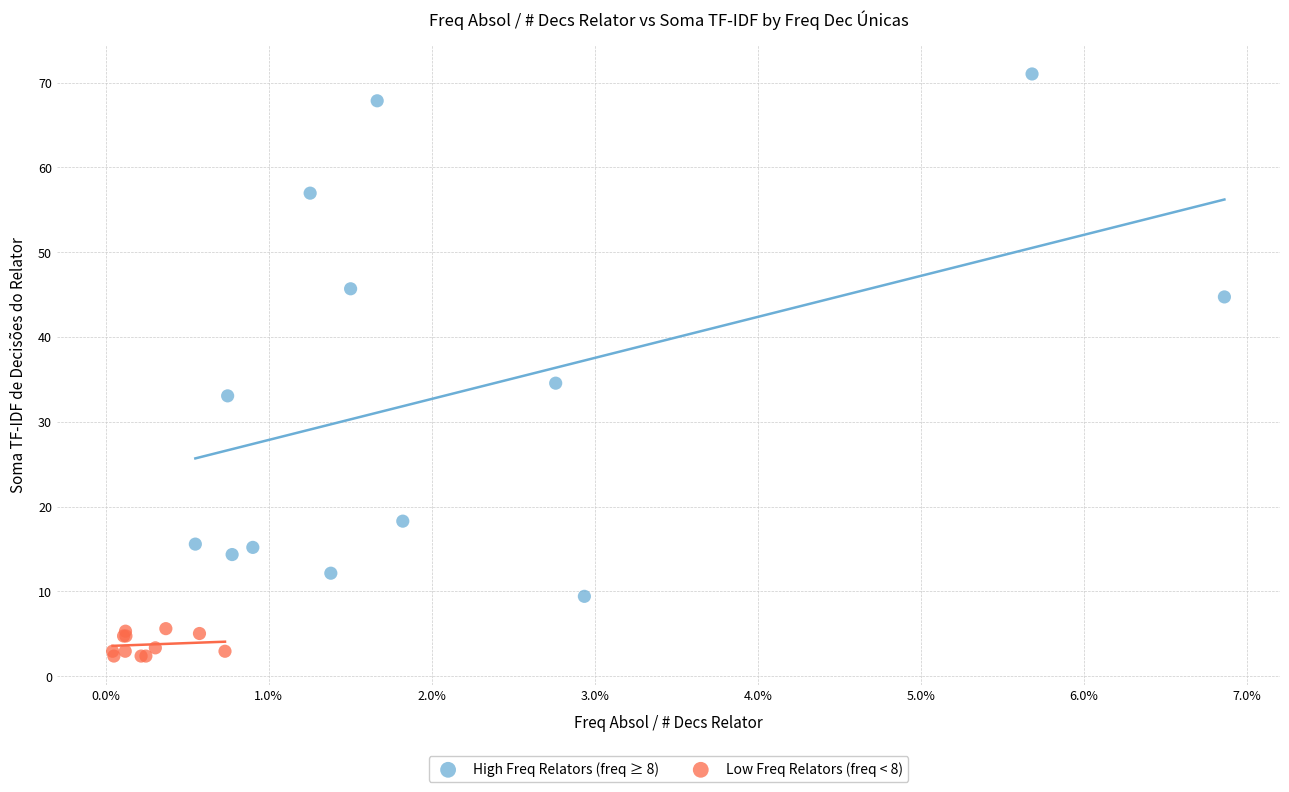

Which series has the widest spread of Y values?

High Freq Relators (freq ≥ 8)